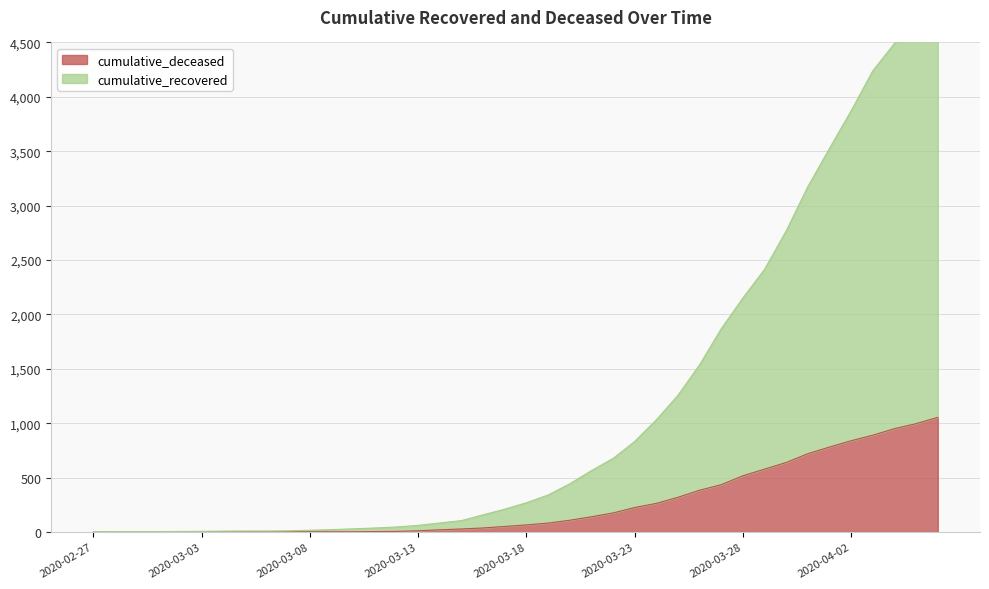

At how many categories does at least one series exceed 61?

24